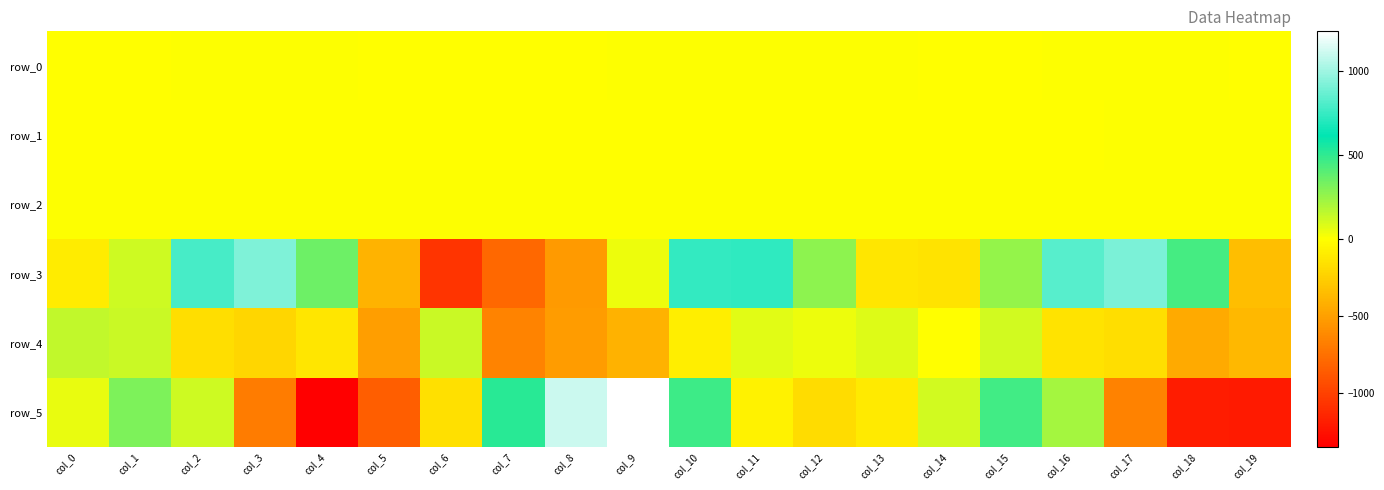

At which category is the sum across all series the highest?

col_10